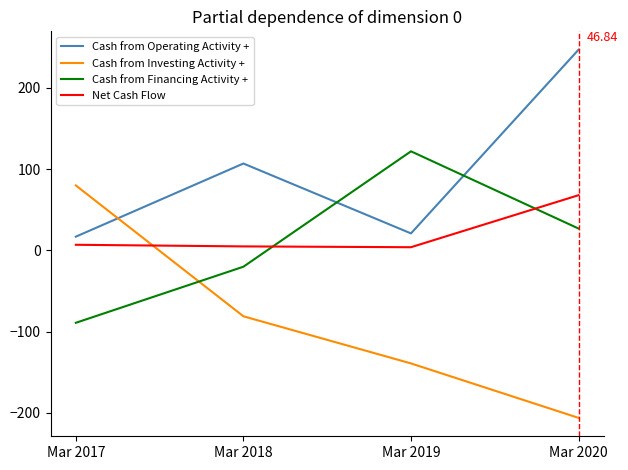

Between which two adjacent categories do Cash from Investing Activity + and Cash from Operating Activity + first intersect?

Mar 2017 and Mar 2018